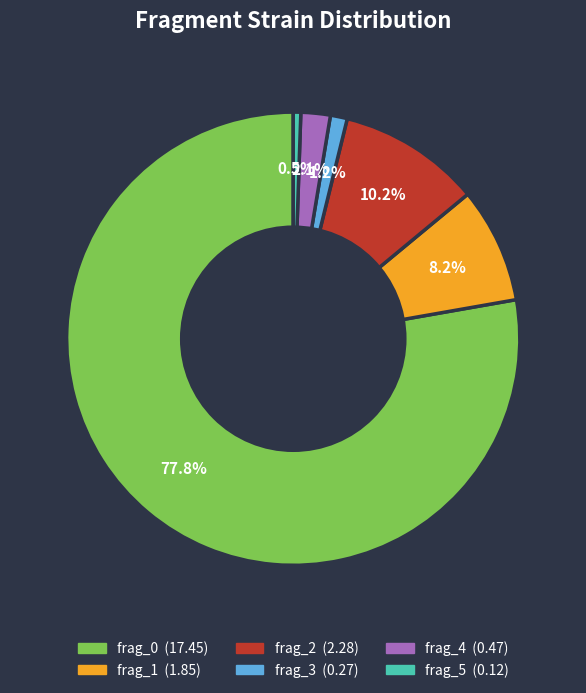

Which has a higher value, frag_5 or frag_4?

frag_4